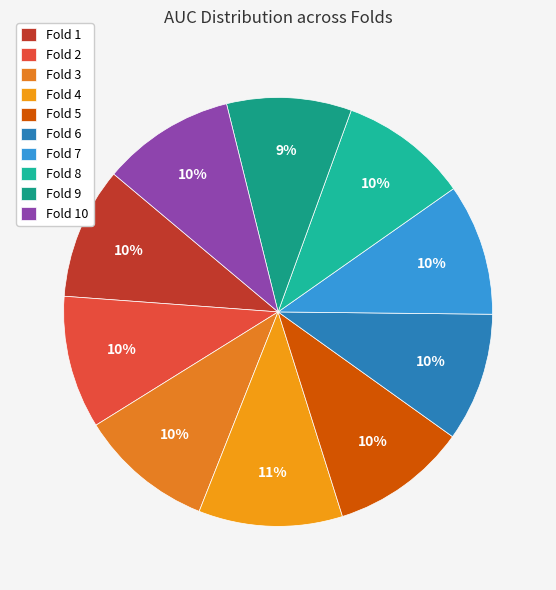

How many slices are in this pie chart?

10